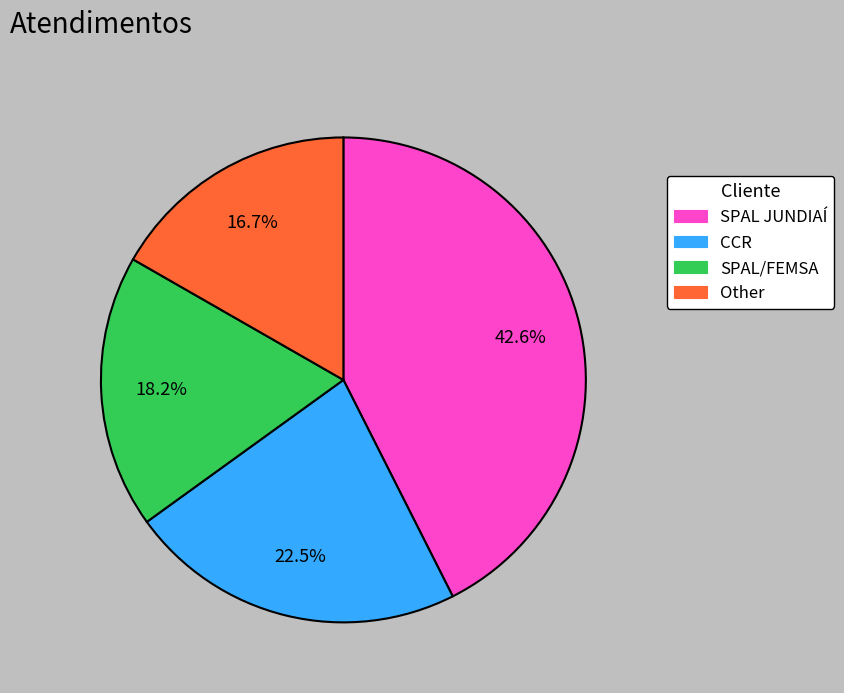

Is Other the majority of the pie?

No